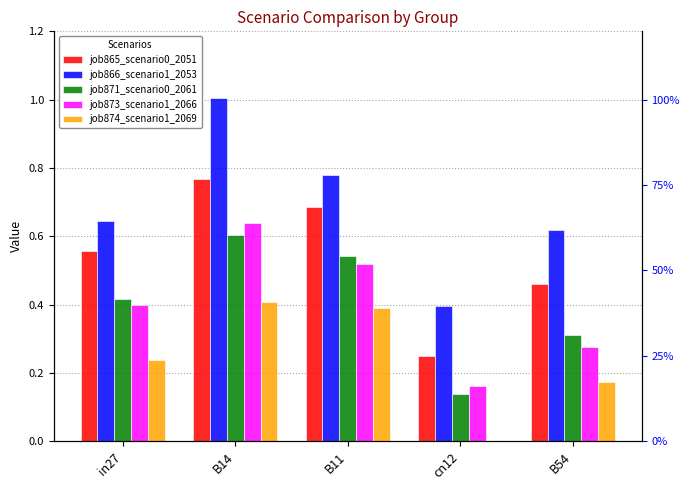

At which category does the chart reach its peak across all series?

B14